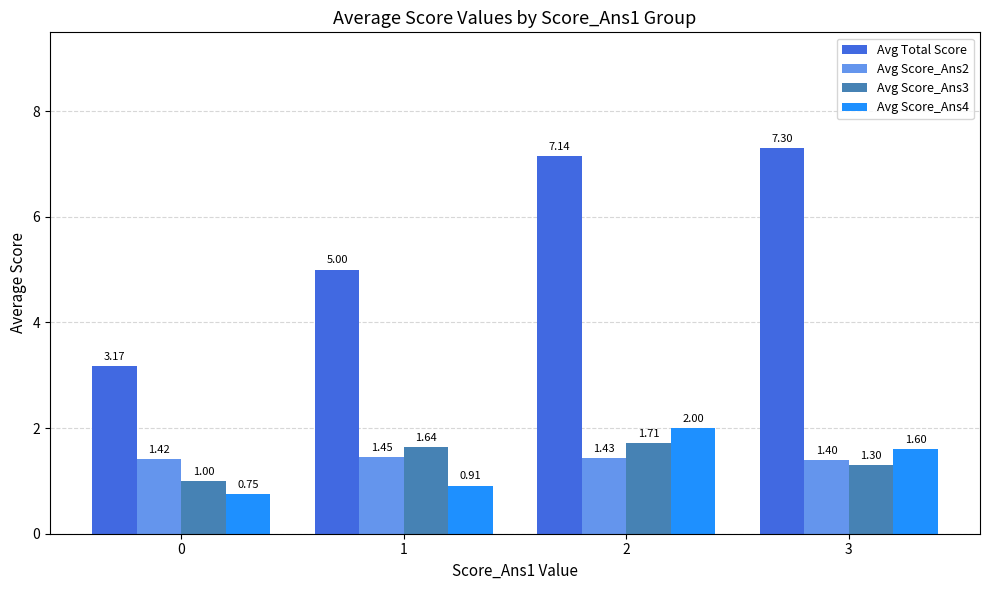

At which label does Avg Score_Ans4 first exceed 1?

2